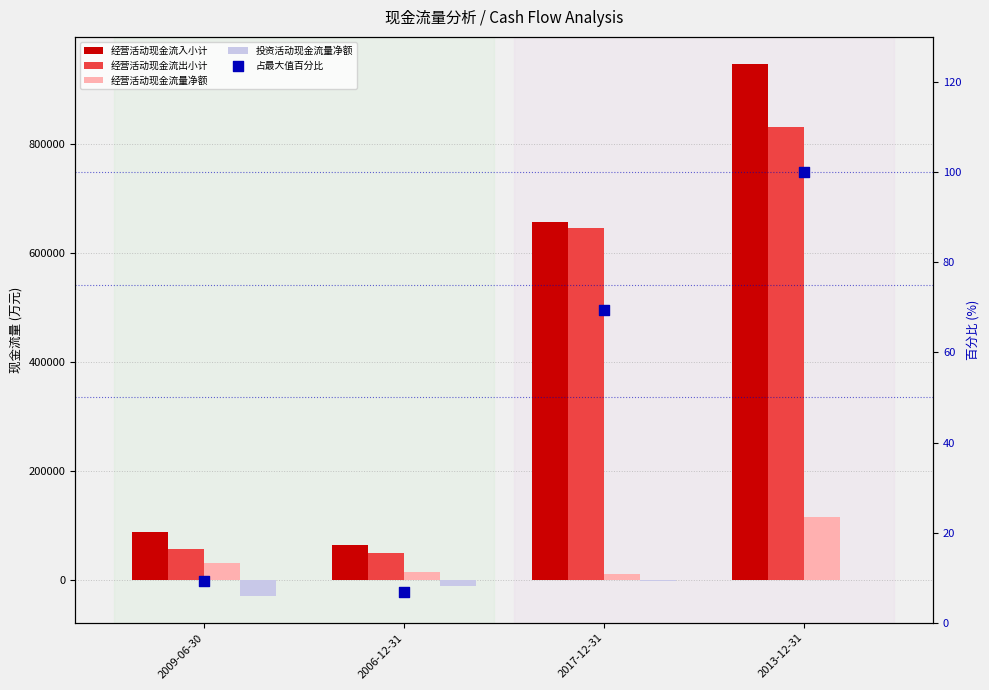

What is the total value across all series at 2009-06-30?

144082.2